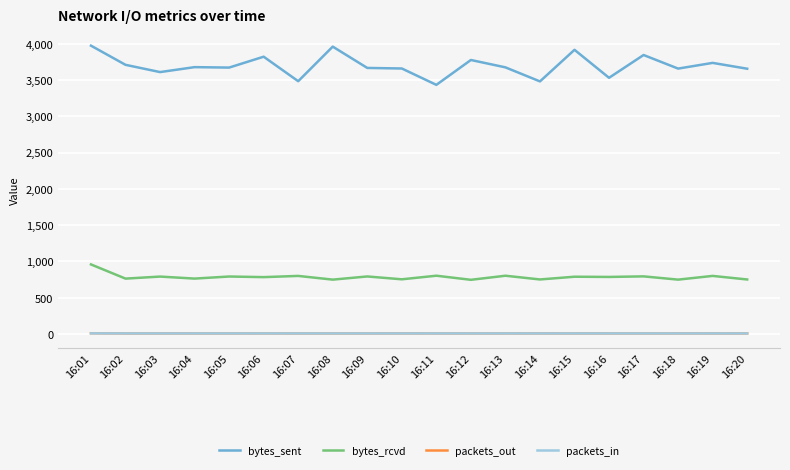

What is the difference between the maximum and second lowest values in the packets_out series?

2.5